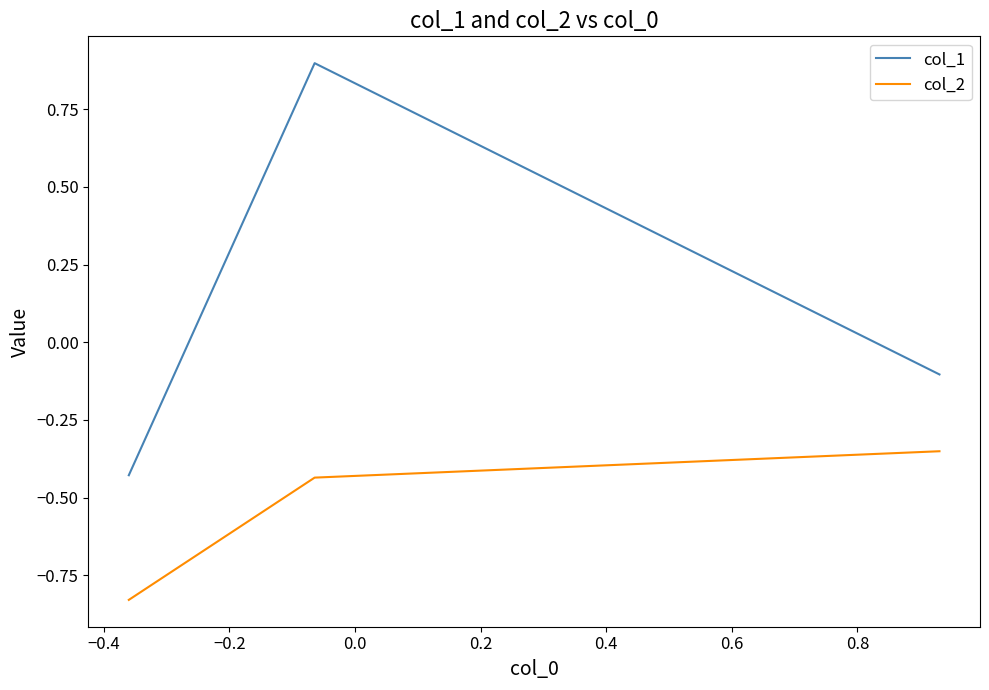

What is the difference between the maximum and minimum values in the col_2 series?

0.5